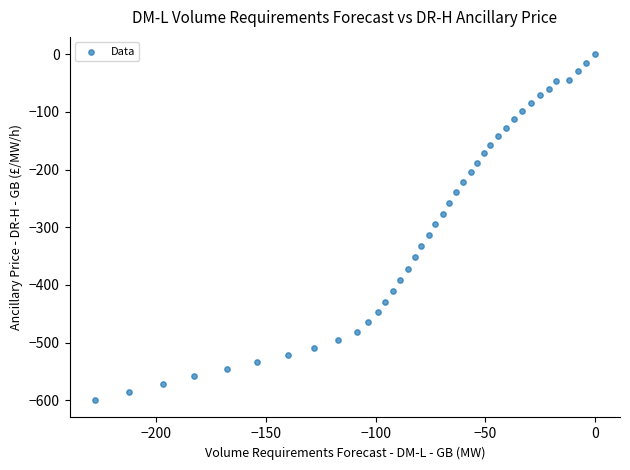

What is the range of Y values (max minus min)?

599.8